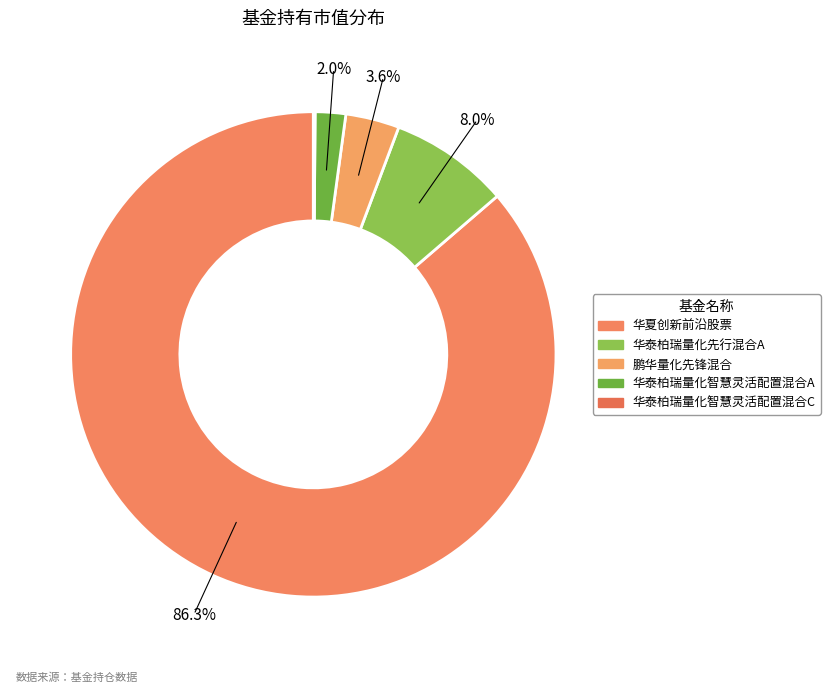

To the nearest percent, what is the combined percentage of 华泰柏瑞量化智慧灵活配置混合A and 华泰柏瑞量化先行混合A?

10%